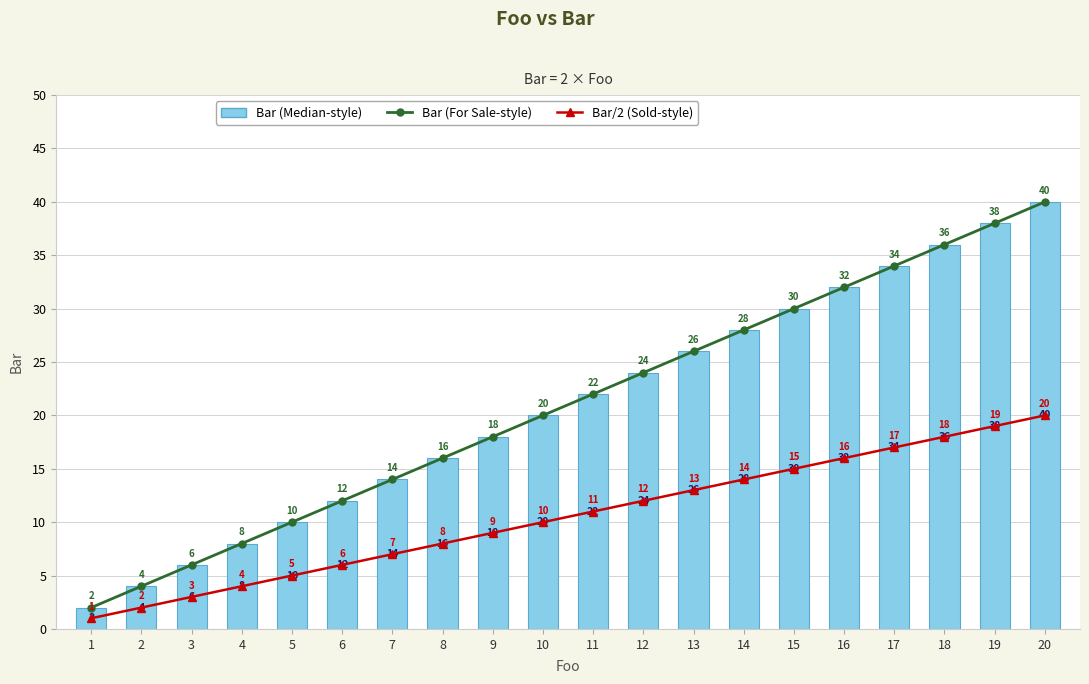

At which label does Bar (Median-style) reach its peak?

20